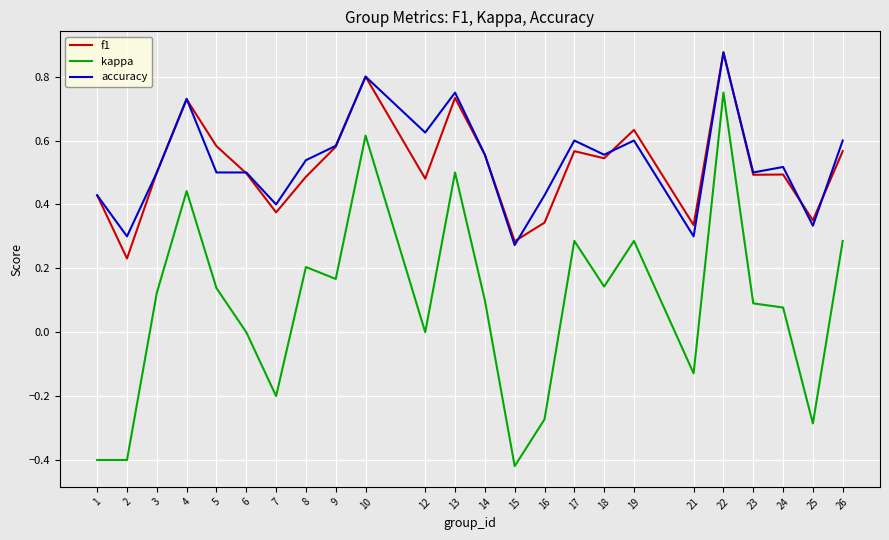

At how many categories does at least one series exceed 0?

24